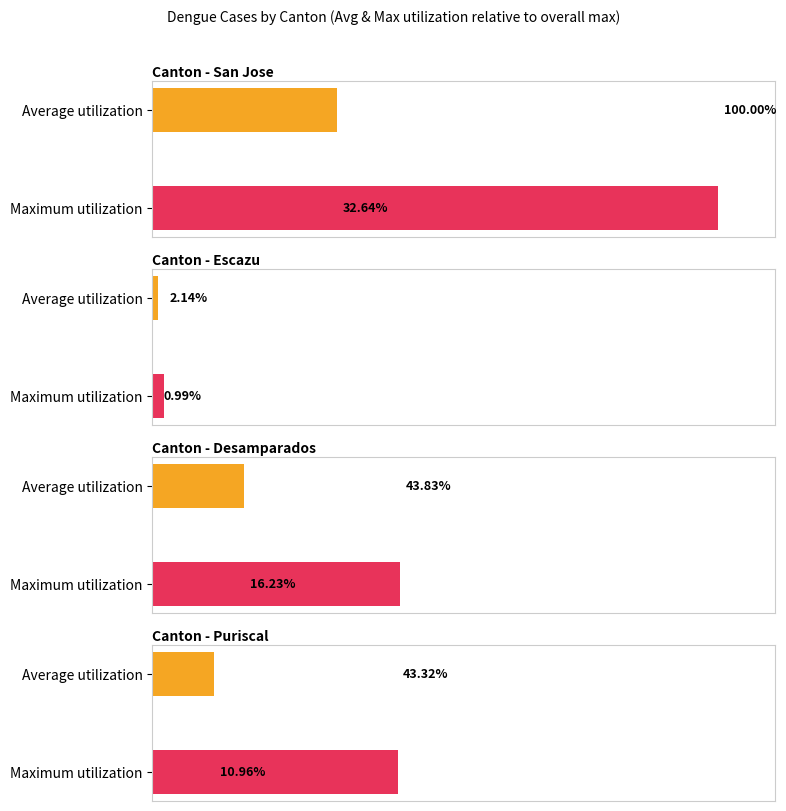

What is the value of the Desamparados bar at the 6th from the left?

56